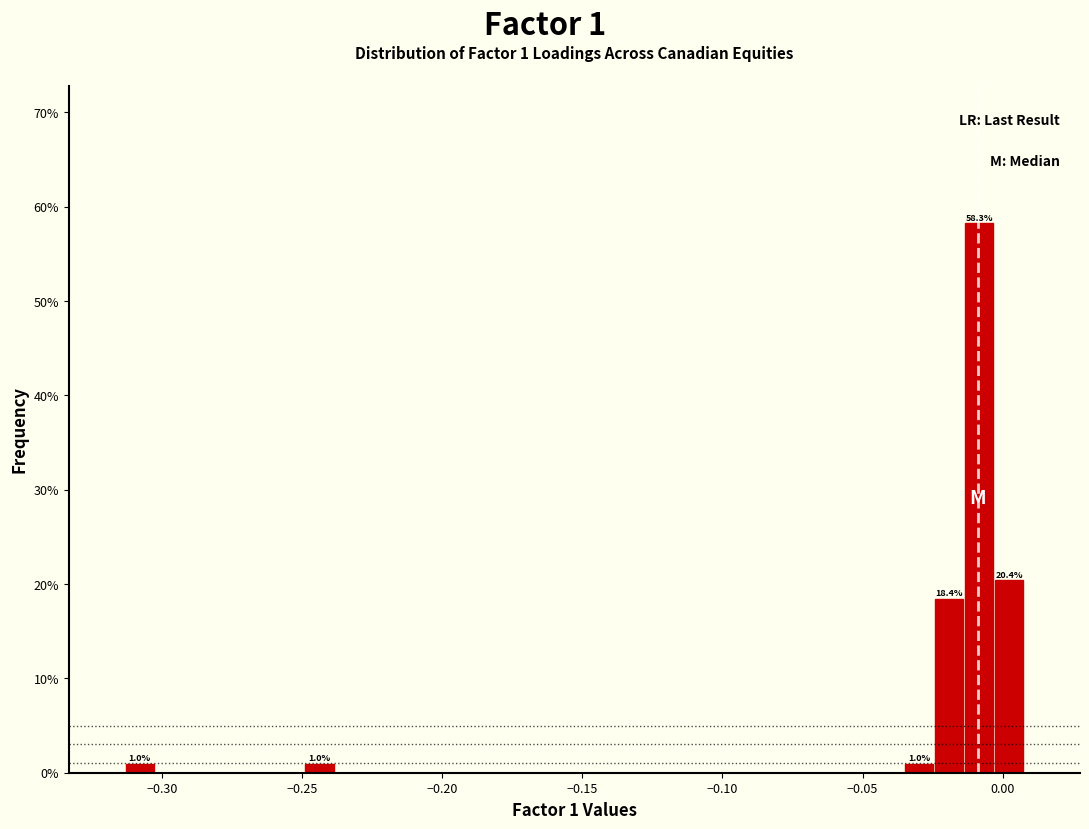

Around what value on the x-axis is the tallest bar? Give the approximate position of its centre, as read against the axis.

-0.010